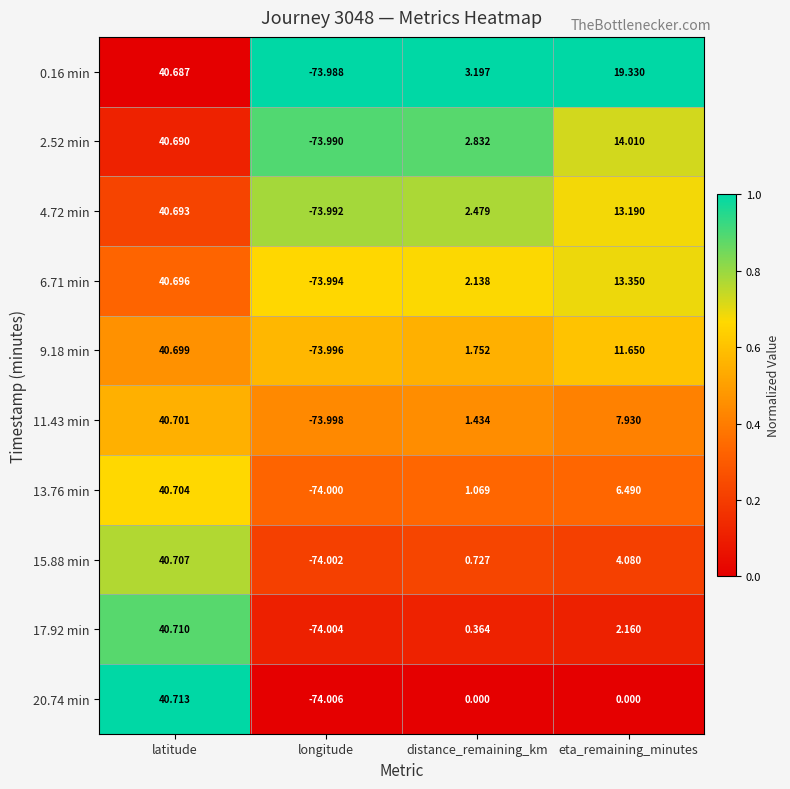

At which category is the sum across all series the highest?

latitude